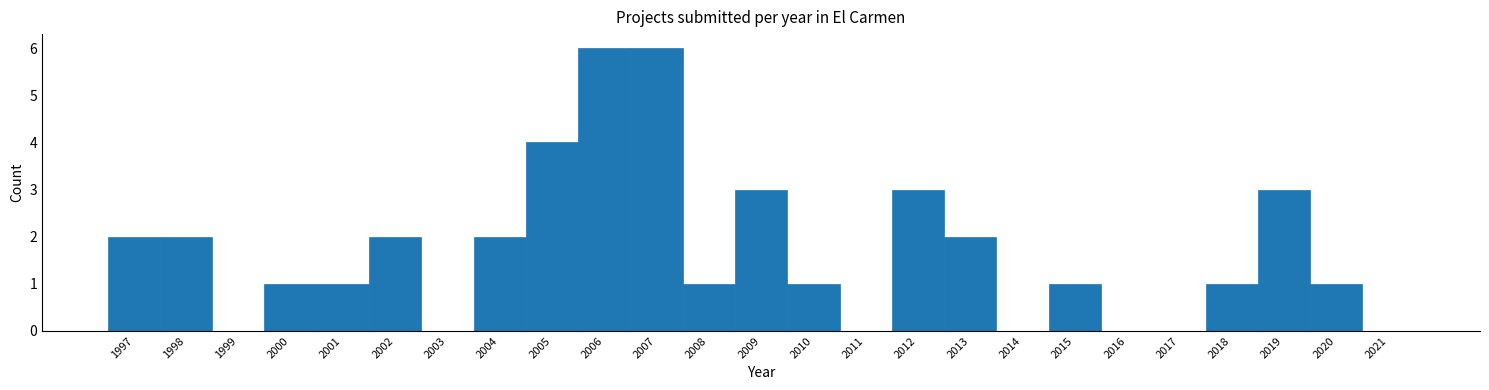

Reading left to right, list every bar in this chart as the range it spans on the x-axis followed by its height. The values are not printed on the chart, so give them approximately, as read against the axis.

1996.5 to 1997.5: 2
1997.5 to 1998.5: 2
1998.5 to 1999.5: 0
1999.5 to 2000.5: 1
2000.5 to 2001.5: 1
2001.5 to 2002.5: 2
2002.5 to 2003.5: 0
2003.5 to 2004.5: 2
2004.5 to 2005.5: 4
2005.5 to 2006.5: 6
2006.5 to 2007.5: 6
2007.5 to 2008.5: 1
2008.5 to 2009.5: 3
2009.5 to 2010.5: 1
2010.5 to 2011.5: 0
2011.5 to 2012.5: 3
2012.5 to 2013.5: 2
2013.5 to 2014.5: 0
2014.5 to 2015.5: 1
2015.5 to 2016.5: 0
2016.5 to 2017.5: 0
2017.5 to 2018.5: 1
2018.5 to 2019.5: 3
2019.5 to 2020.5: 1
2020.5 to 2021.5: 0